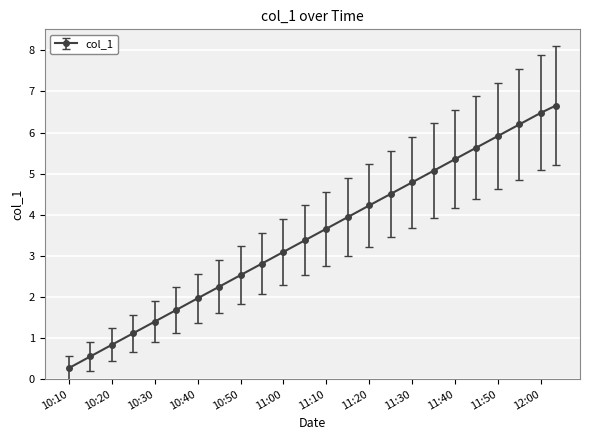

What is the value of the 2nd point from the left?

0.6